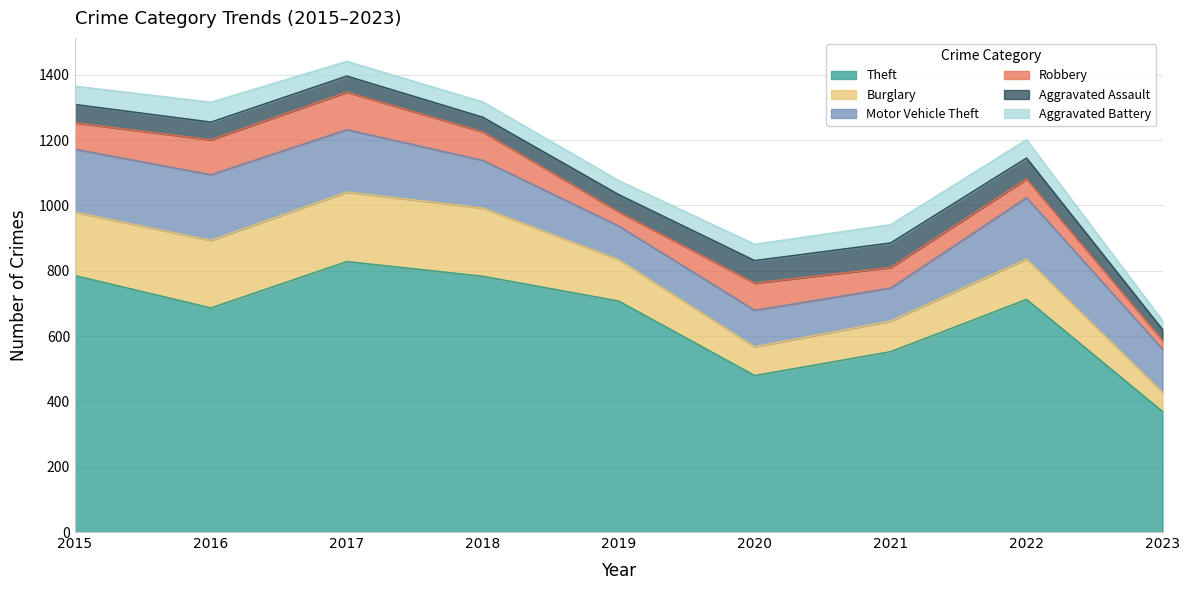

What is the value of the Aggravated Assault point at the 9th from the left?

33